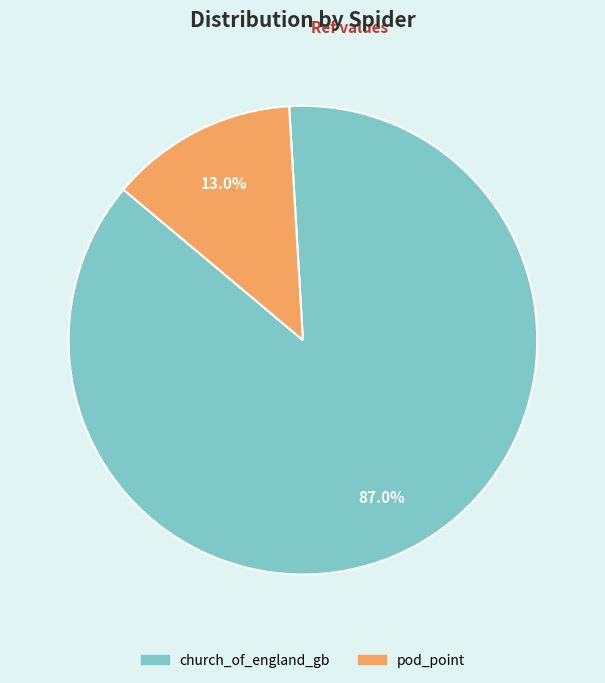

True or false: pod_point accounts for 13% of the total.

True